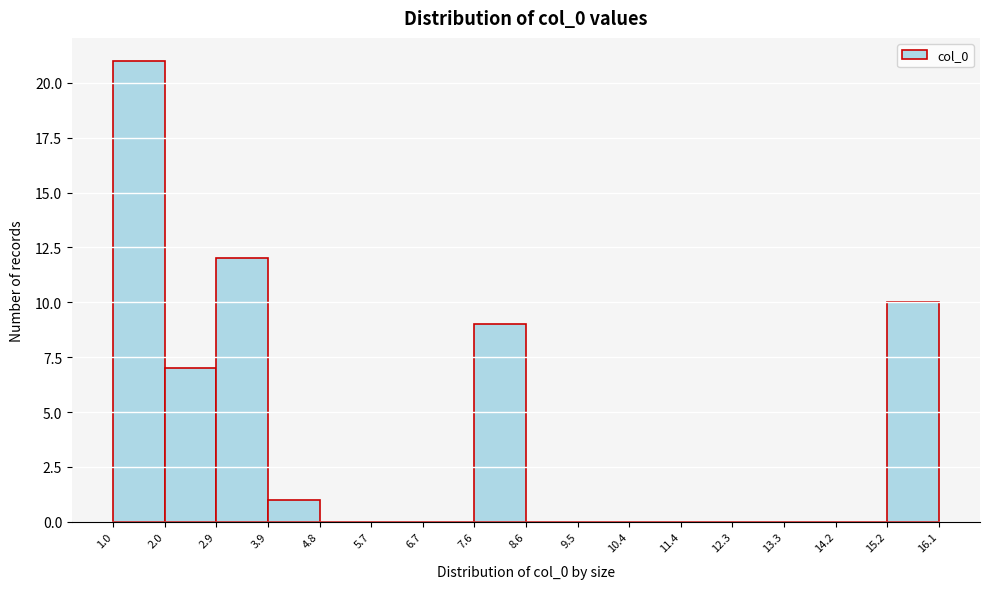

Reading left to right, transcribe this chart: for each bar, give the range it covers on the x-axis and its height. The values are not printed on the chart, so give them approximately, as read against the axis.

1.0 to 2.0: 21
2.0 to 2.9: 7
2.9 to 3.9: 12
3.9 to 4.8: 1
4.8 to 5.7: 0
5.7 to 6.7: 0
6.7 to 7.6: 0
7.6 to 8.6: 9
8.6 to 9.5: 0
9.5 to 10.4: 0
10.4 to 11.4: 0
11.4 to 12.3: 0
12.3 to 13.3: 0
13.3 to 14.2: 0
14.2 to 15.2: 0
15.2 to 16.1: 10